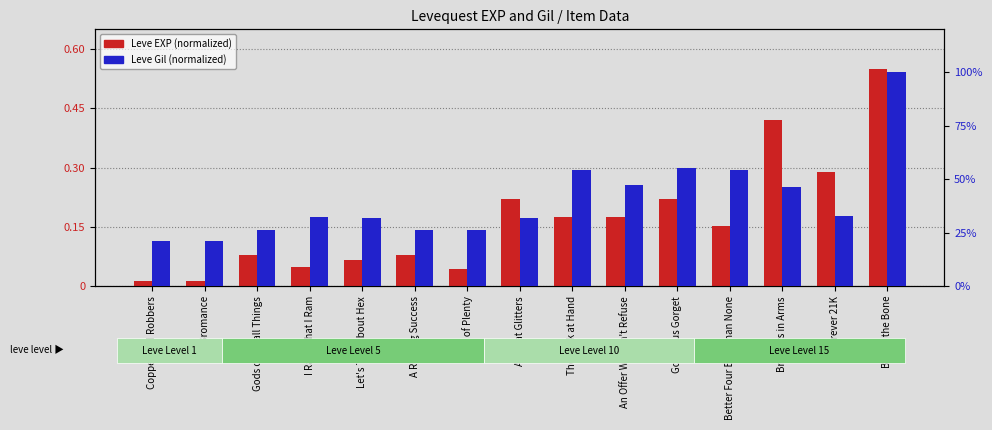

At how many categories does at least one series exceed 37?

6